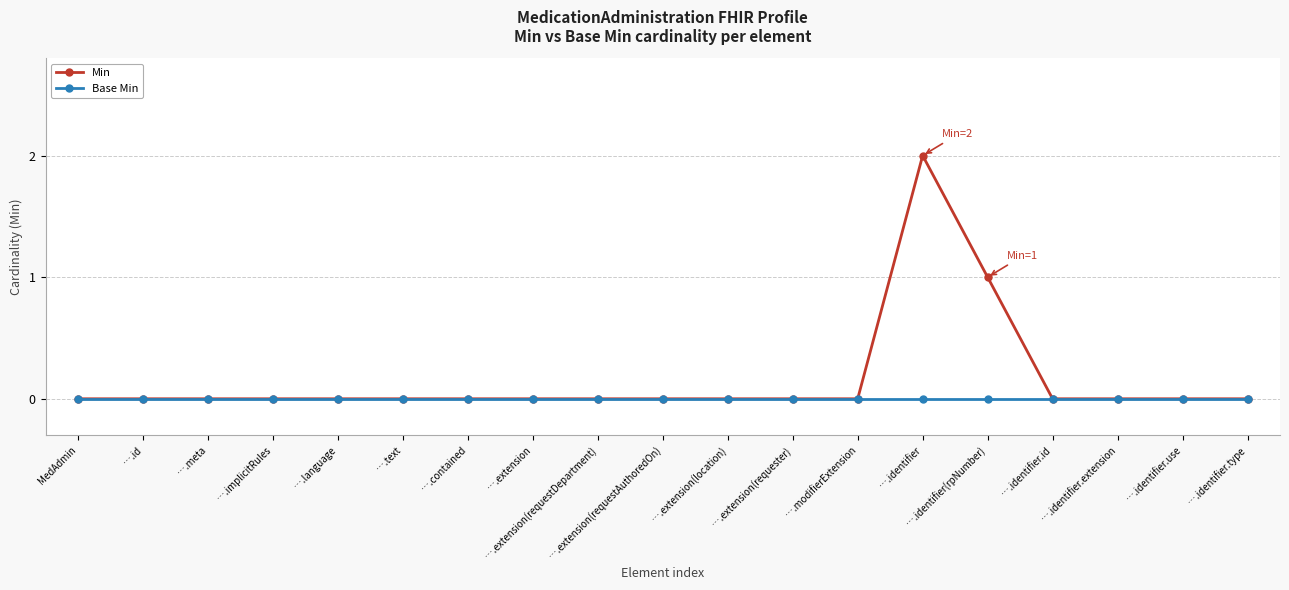

Rank the series by their maximum value, from lowest to highest.

Base Min, Min